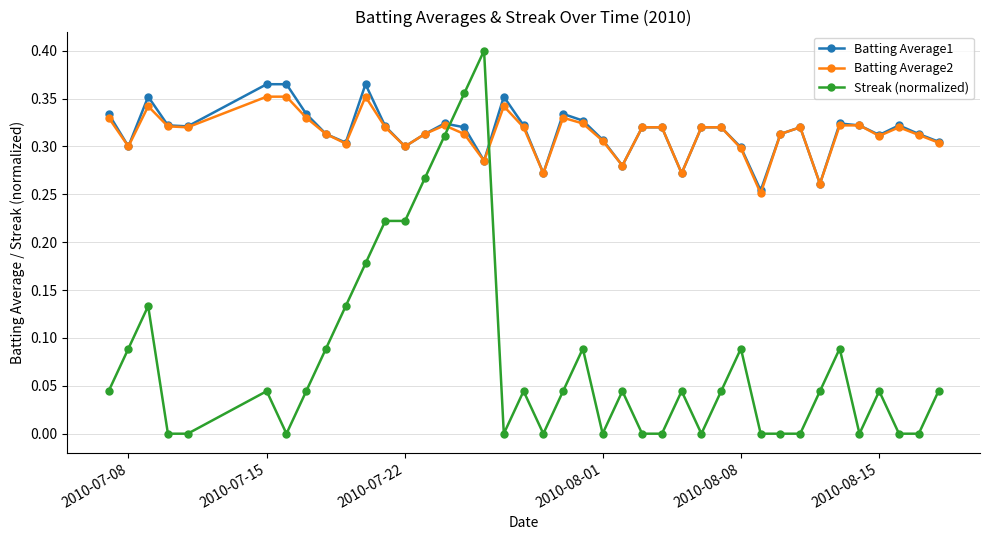

True or false: Streak (normalized) has more than 0 points higher than both neighbors.

True